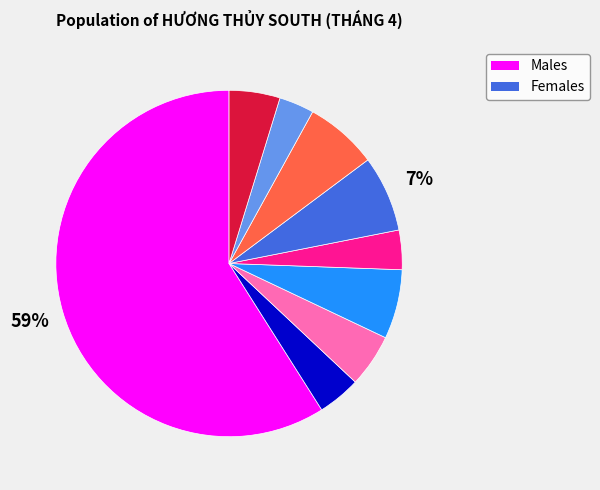

To the nearest percent, what is the average slice percentage?

11%